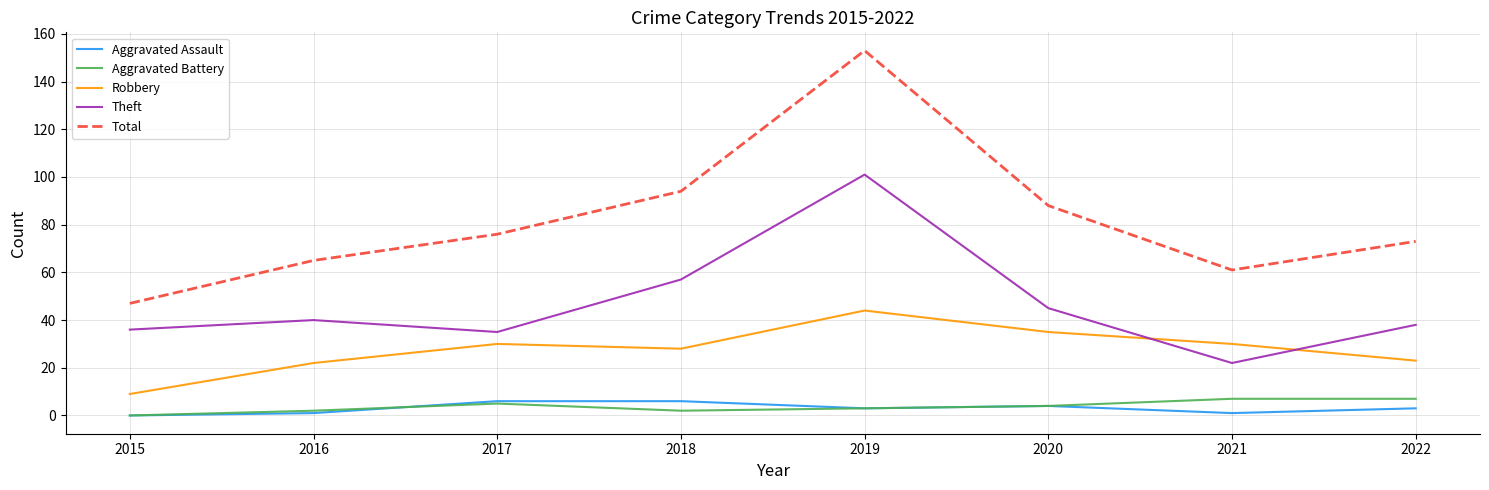

How many Aggravated Assault values are between 1 and 6?

7